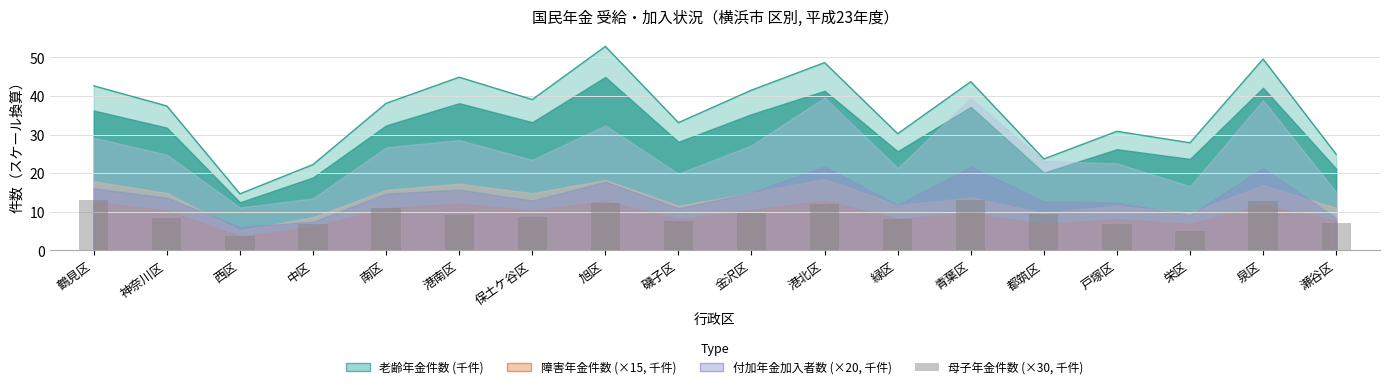

What is the difference between the second highest and minimum values?

9.2